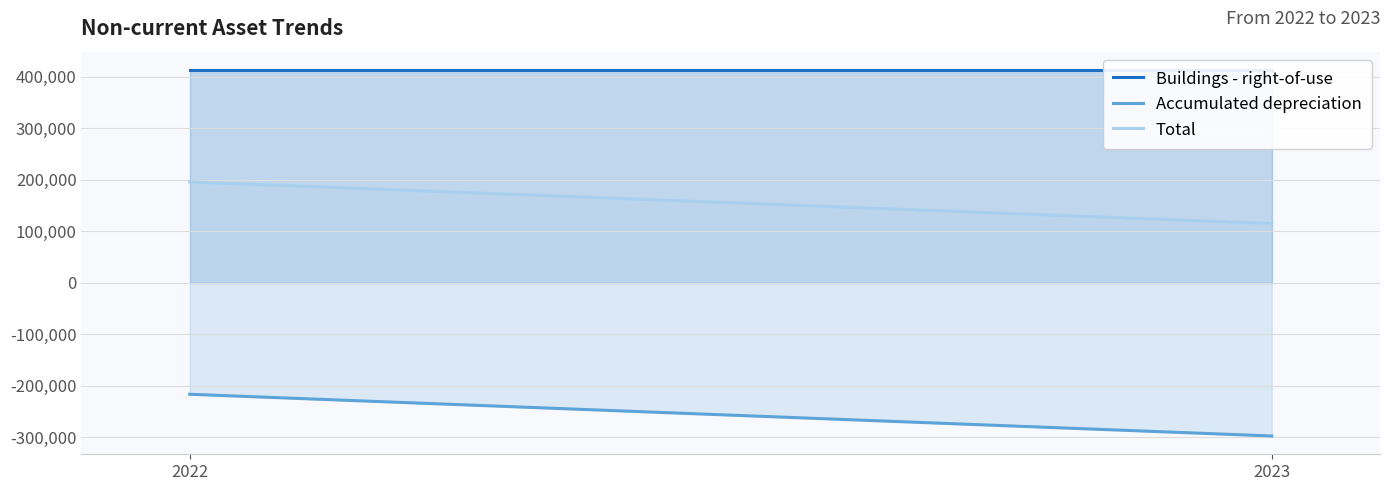

List the series in order of their overall mean, lowest first.

Accumulated depreciation, Total, Buildings - right-of-use